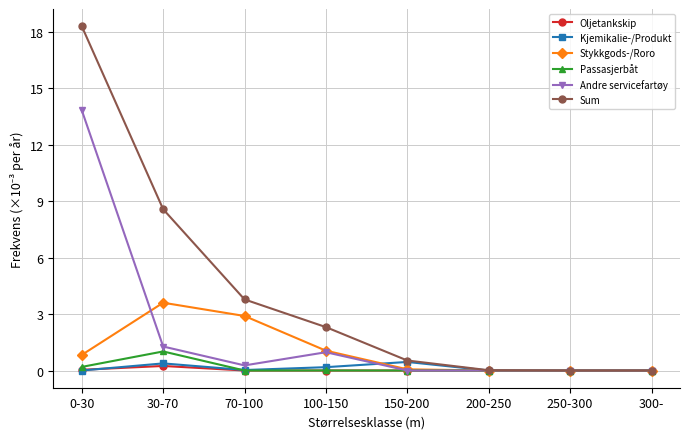

Is it true that Oljetankskip equals 0.0 at 200-250?

True